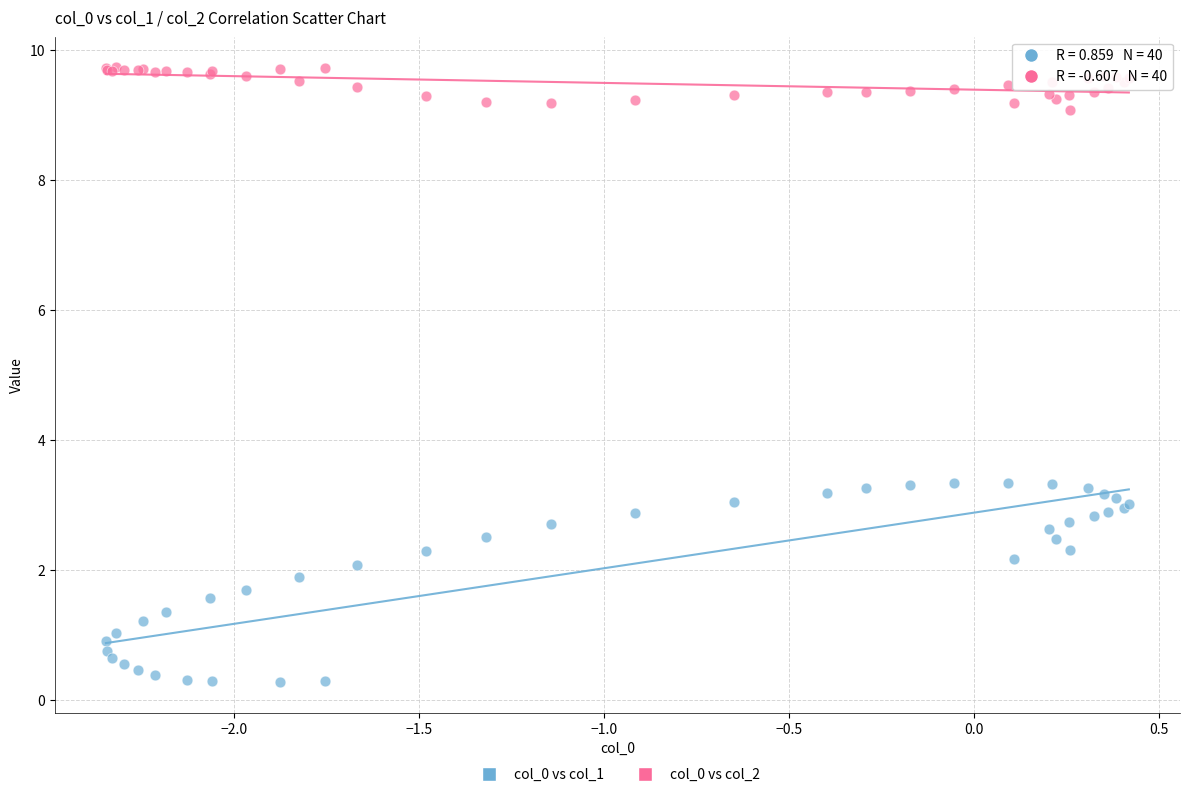

Which series reaches the minimum Y coordinate?

col_0 vs col_1